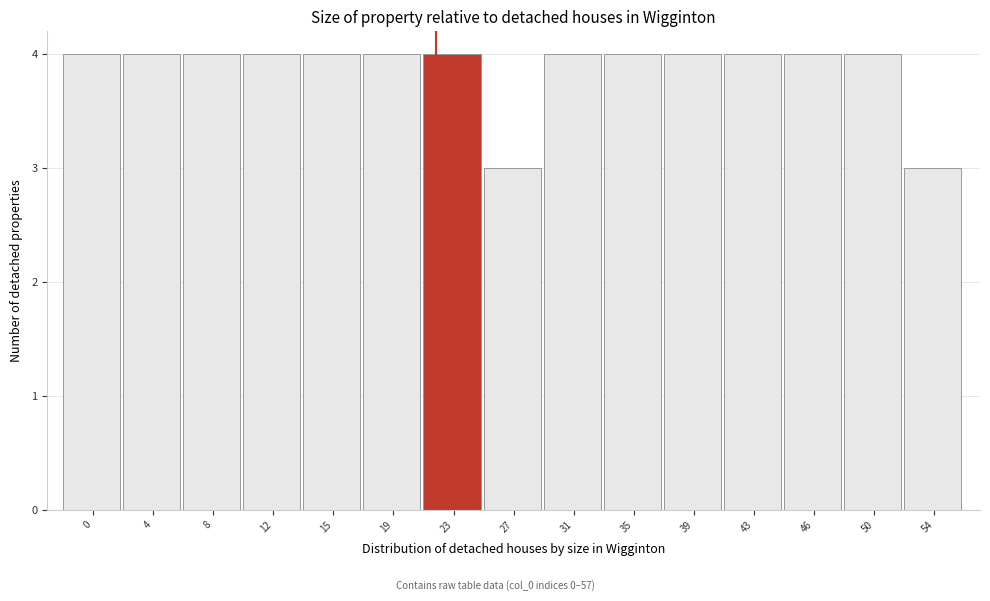

Reading left to right, extract all data points from this chart.

4	4	4	4	4	4	4	3	4	4	4	4	4	4	3